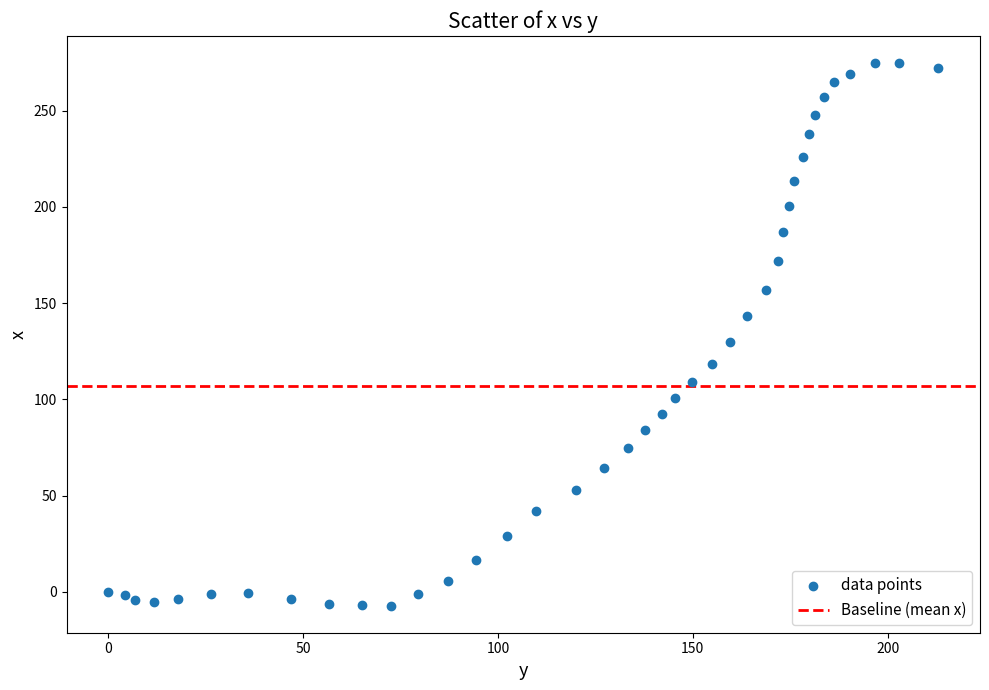

What Y value in the scatter plot is closest to 133?

129.7